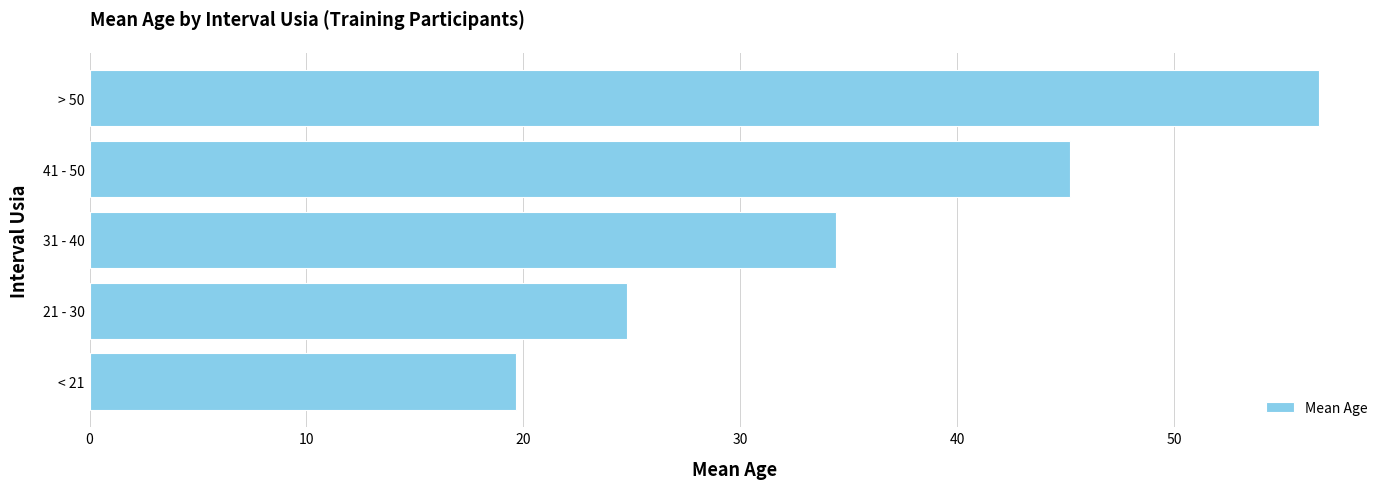

How many categories are shown in the chart?

5